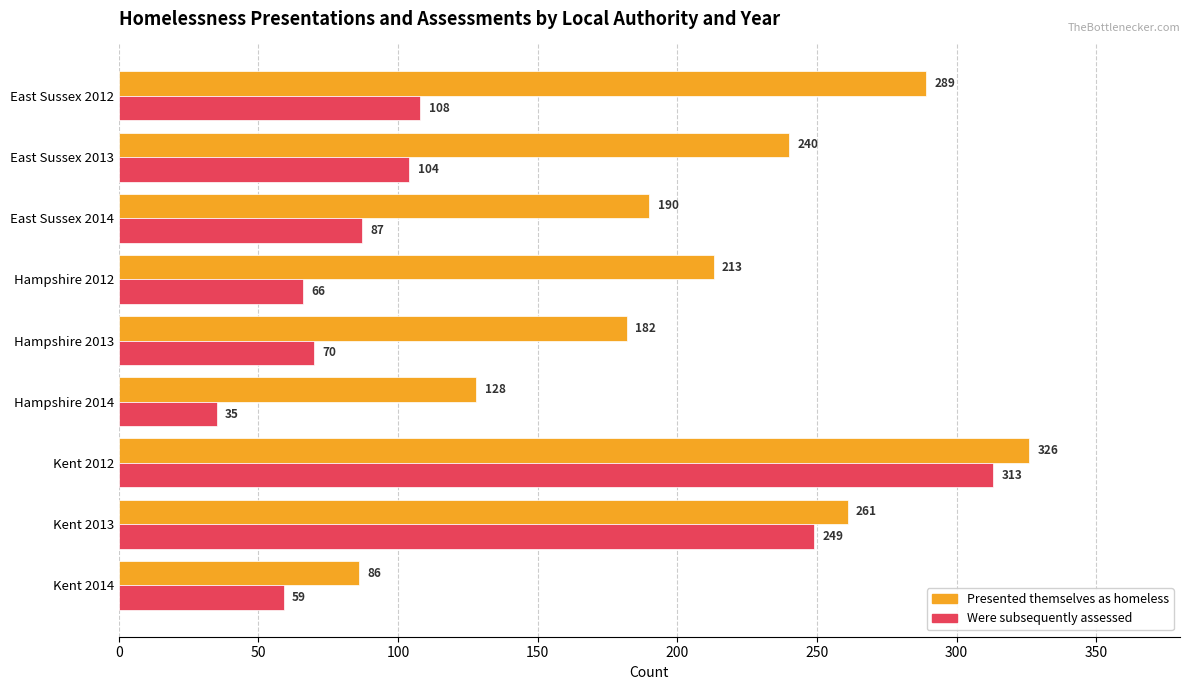

At how many categories does at least one series exceed 176?

7